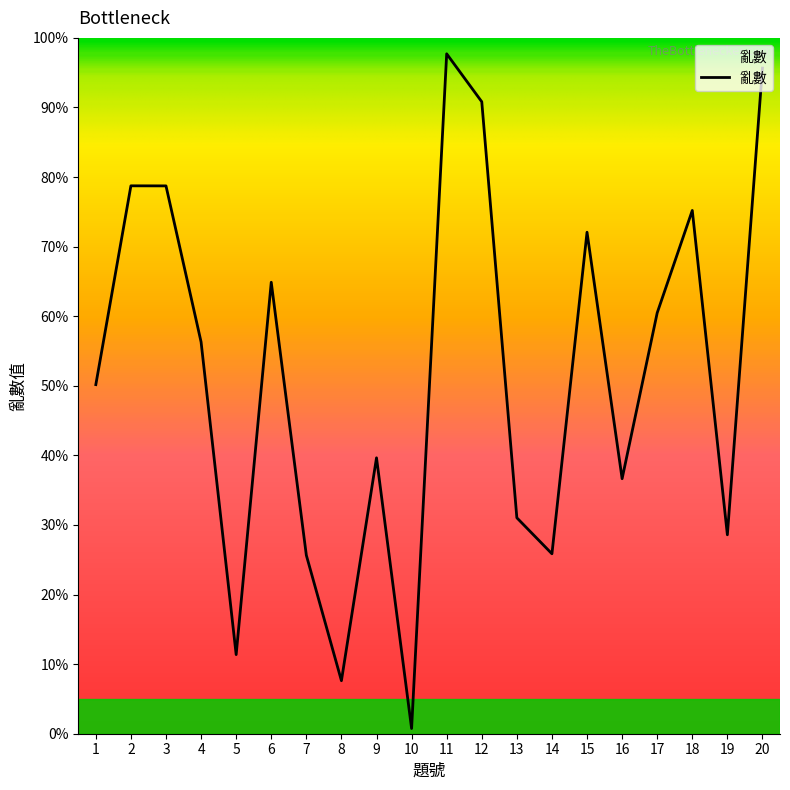

Rank the categories by value from highest to lowest.

11, 20, 12, 2, 3, 18, 15, 6, 17, 4, 1, 9, 16, 13, 19, 14, 7, 5, 8, 10